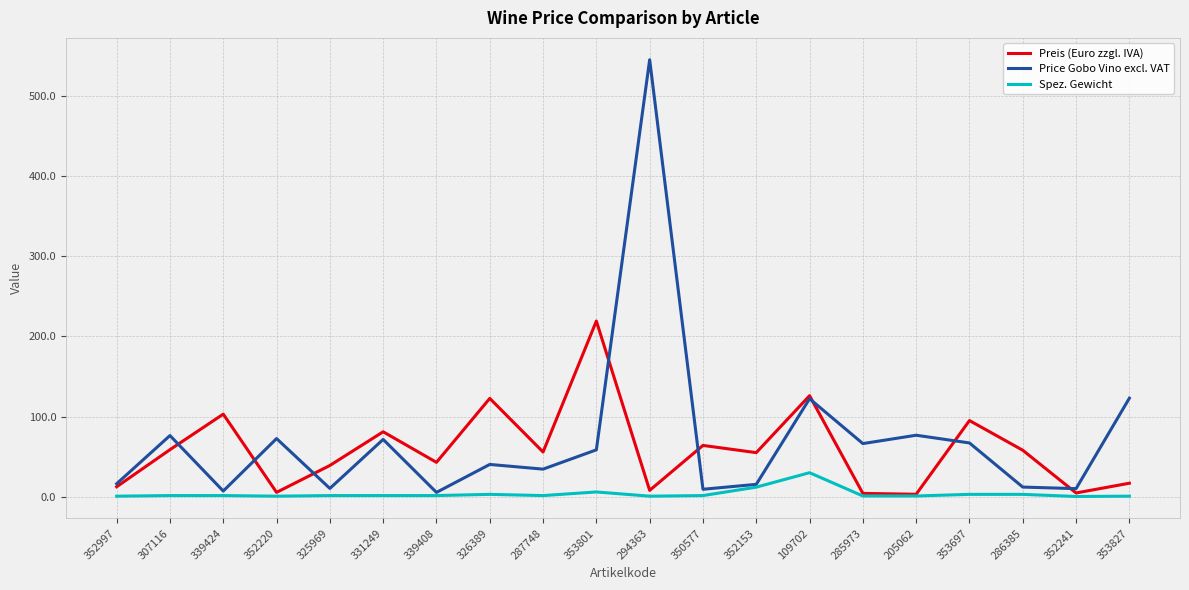

The Price Gobo Vino excl. VAT series shows 34.5 at 287748. True or false?

True